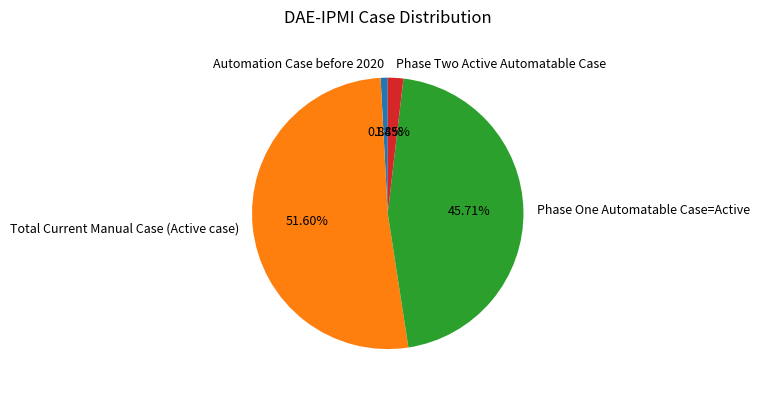

What is the majority slice?

Total Current Manual Case (Active case)